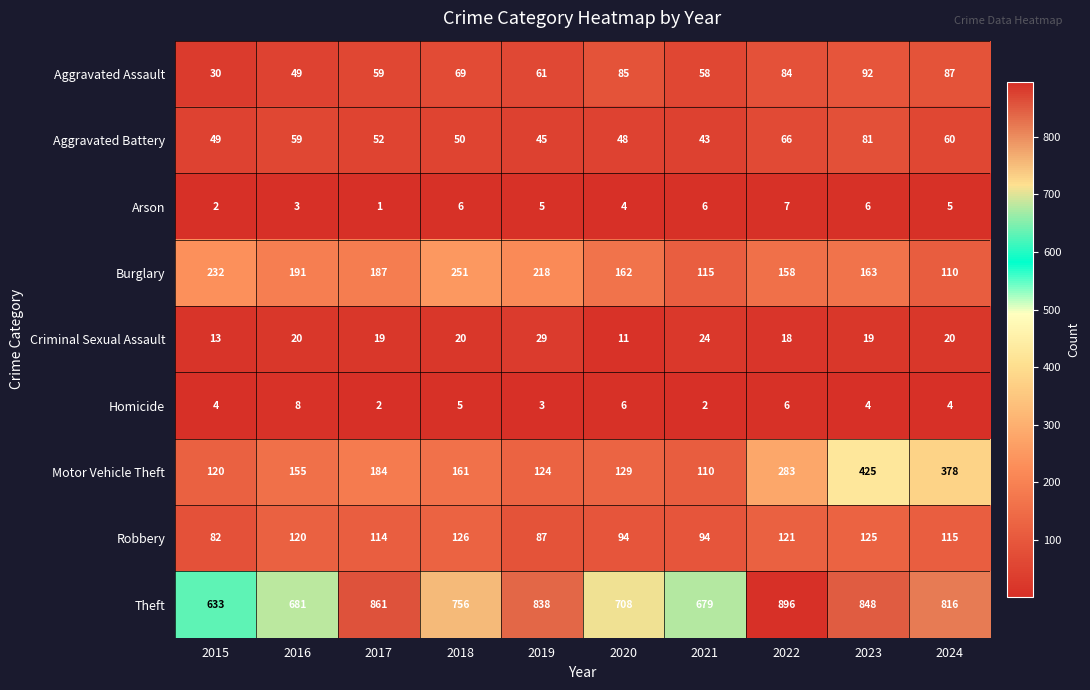

The Burglary series shows 191 at 2016. True or false?

True